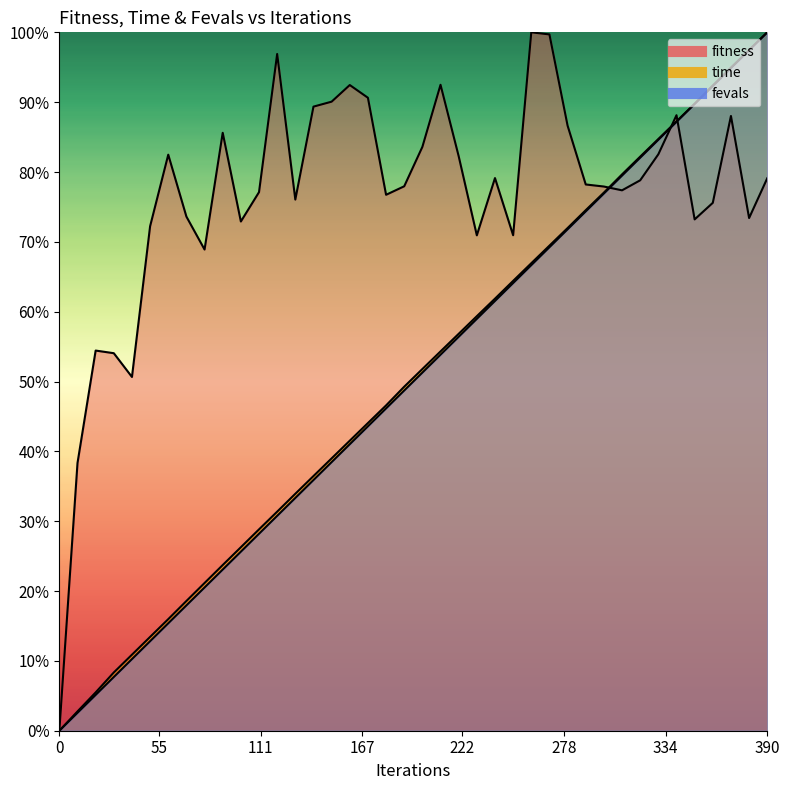

Reading left to right, what are all the values shown in this chart?

fitness: 0.0	0.4	0.5	0.5	0.5	0.7	0.8	0.7	0.7	0.9	0.7	0.8	1.0	0.8	0.9	0.9	0.9	0.9	0.8	0.8	0.8	0.9	0.8	0.7	0.8	0.7	1.0	1.0	0.9	0.8	0.8	0.8	0.8	0.8	0.9	0.7	0.8	0.9	0.7	0.8
time: 0.0	0.0	0.1	0.1	0.1	0.1	0.2	0.2	0.2	0.2	0.3	0.3	0.3	0.3	0.4	0.4	0.4	0.4	0.5	0.5	0.5	0.5	0.6	0.6	0.6	0.6	0.7	0.7	0.7	0.7	0.8	0.8	0.8	0.8	0.9	0.9	0.9	0.9	1.0	1.0
fevals: 0.0	0.0	0.1	0.1	0.1	0.1	0.2	0.2	0.2	0.2	0.3	0.3	0.3	0.3	0.4	0.4	0.4	0.4	0.5	0.5	0.5	0.5	0.6	0.6	0.6	0.6	0.7	0.7	0.7	0.7	0.8	0.8	0.8	0.8	0.9	0.9	0.9	0.9	1.0	1.0